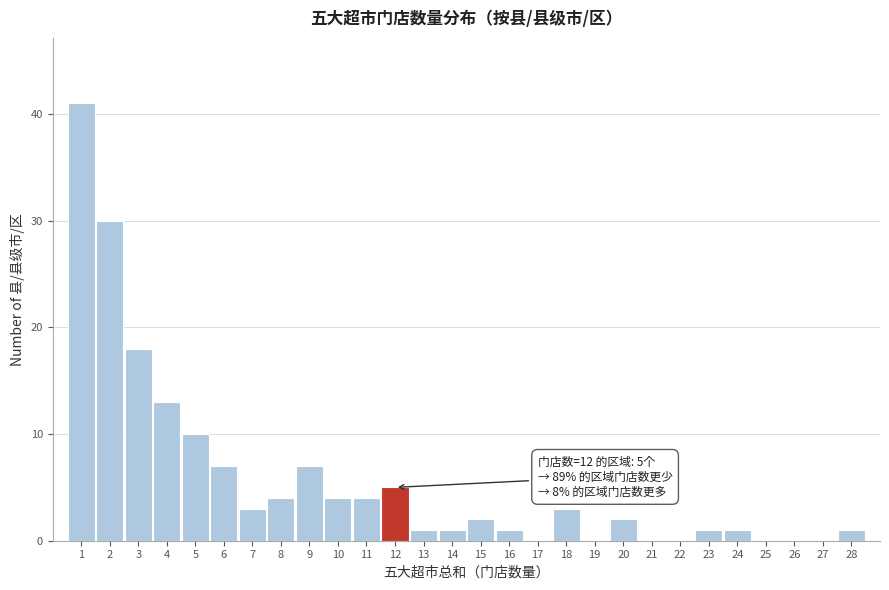

Which range on the x-axis has the tallest bar?

0.5 to 1.5